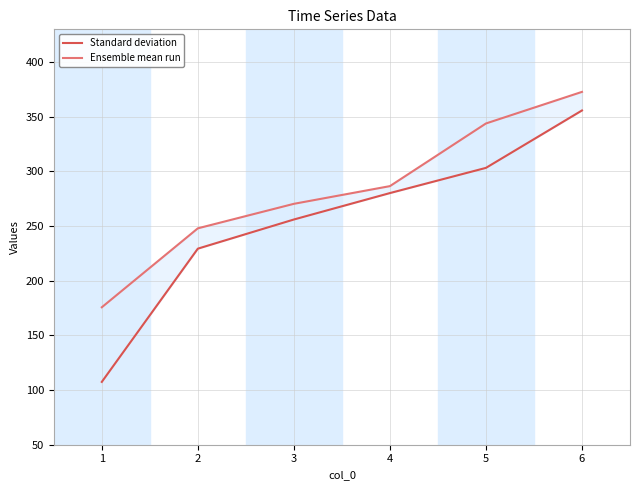

True or false: Standard deviation and Ensemble mean run intersect in this chart.

False